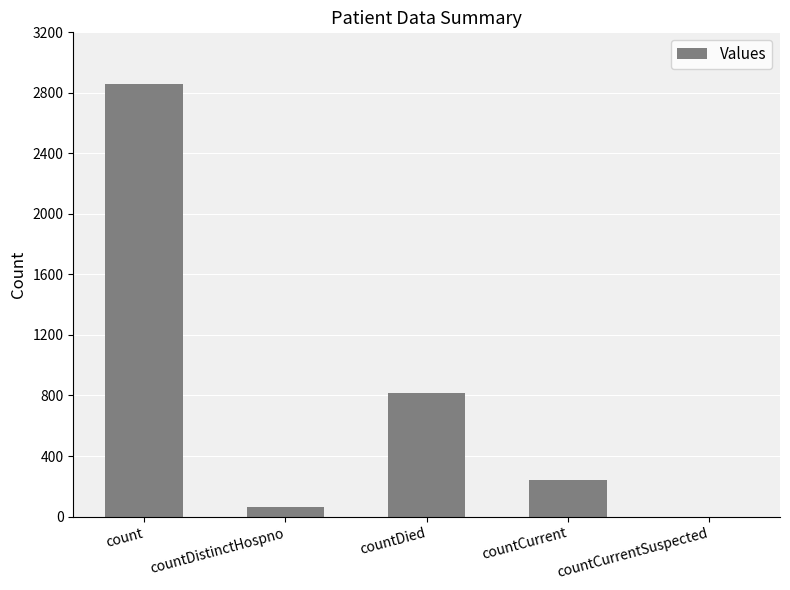

Reading left to right, list all the values displayed in this chart.

count=2856	countDistinctHospno=65	countDied=818	countCurrent=242	countCurrentSuspected=0